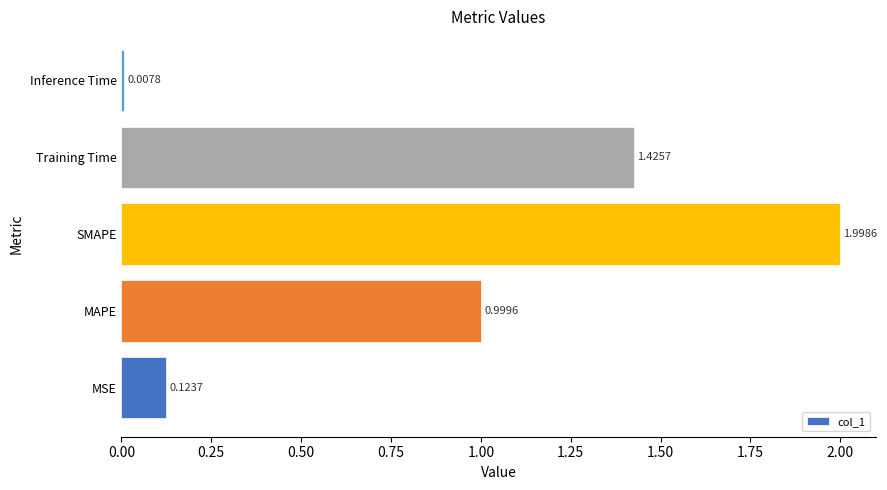

Approximately how many times larger is the value at MAPE compared to SMAPE?

0.5